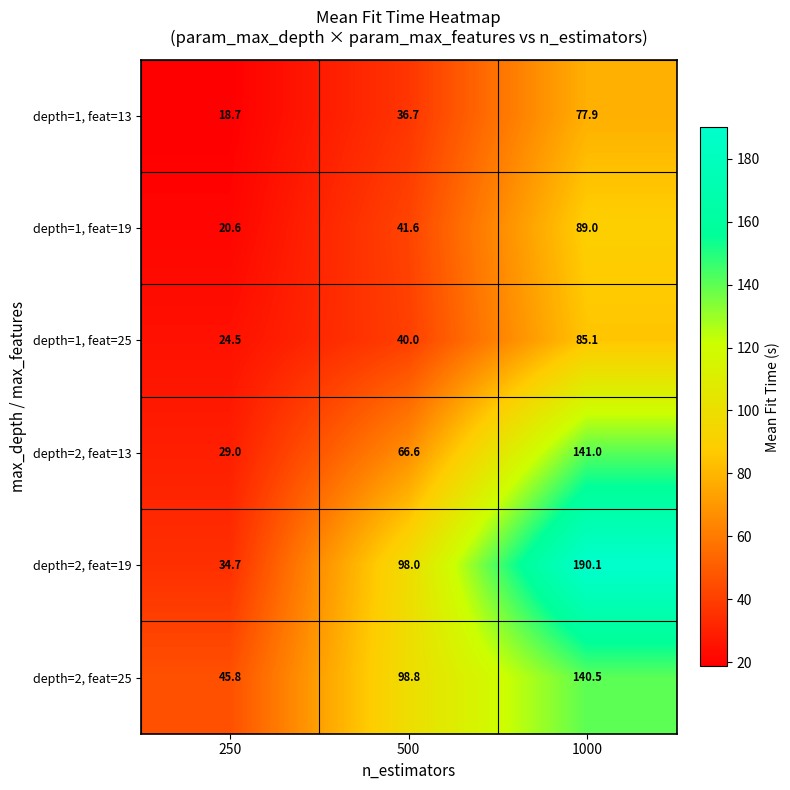

Reading left to right, list all the values displayed in this chart.

depth=1, feat=13: 250=18.7	500=36.7	1000=77.9
depth=1, feat=19: 250=20.6	500=41.6	1000=89.0
depth=1, feat=25: 250=24.5	500=40.0	1000=85.1
depth=2, feat=13: 250=29.0	500=66.6	1000=141.0
depth=2, feat=19: 250=34.7	500=98.0	1000=190.1
depth=2, feat=25: 250=45.8	500=98.8	1000=140.5